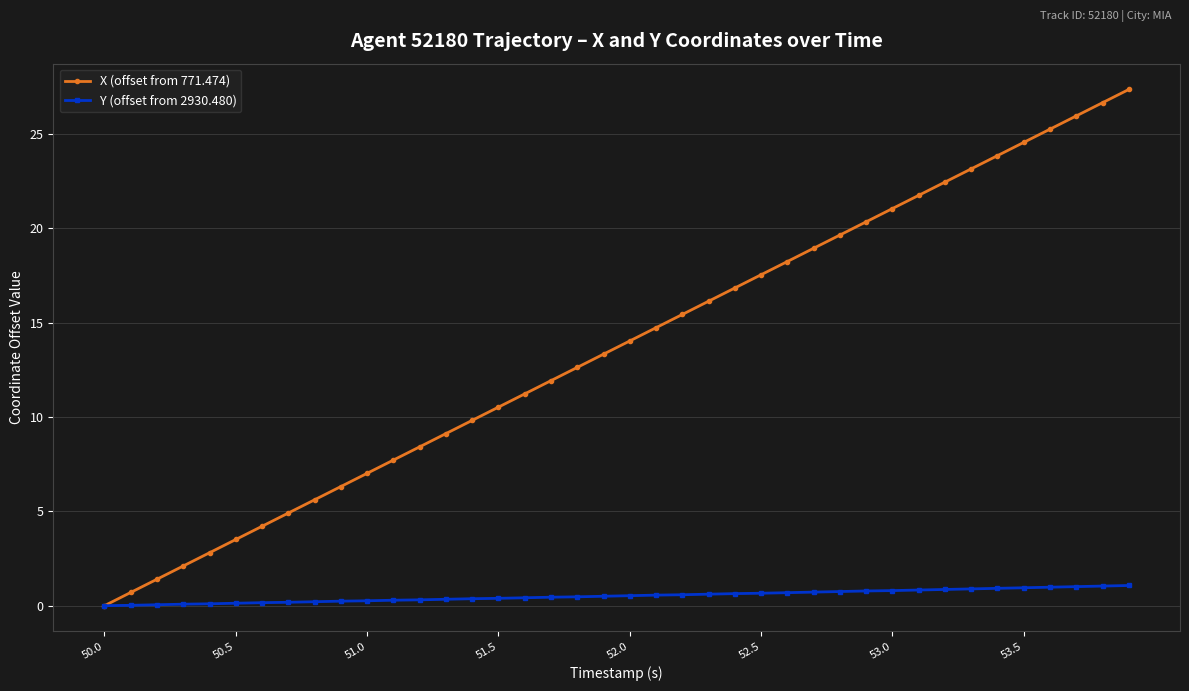

Count the number of categories in the chart.

40